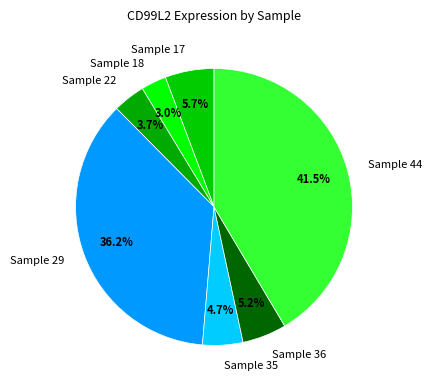

Between Sample 35 and Sample 22, which is larger?

Sample 35